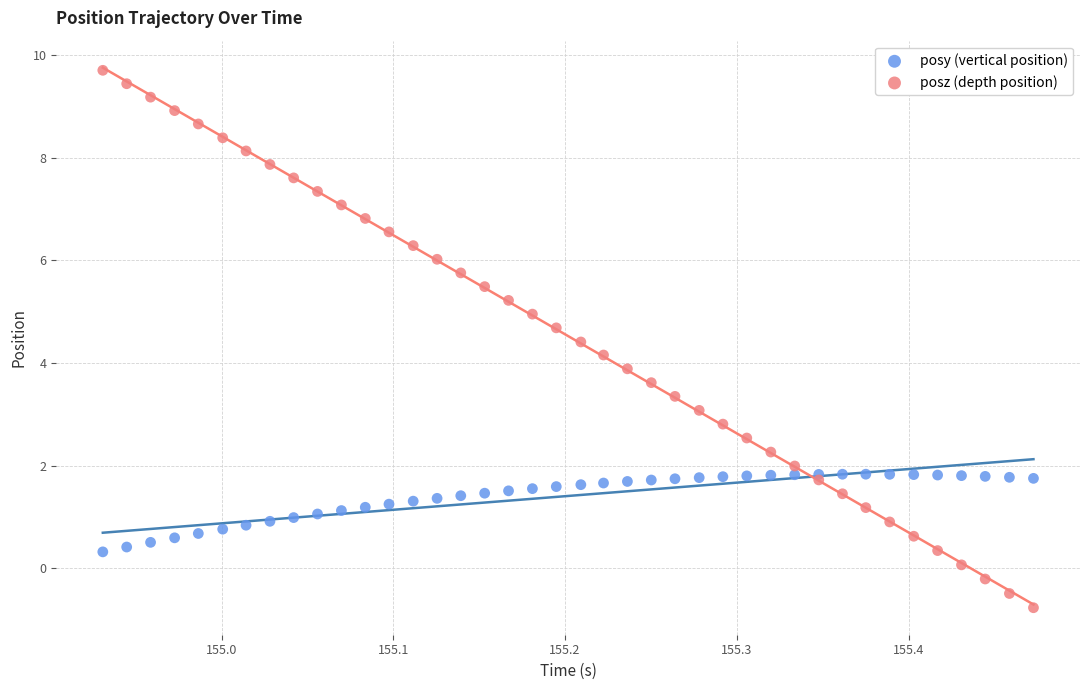

Which series has the largest Y range (max minus min)?

posz (depth position)